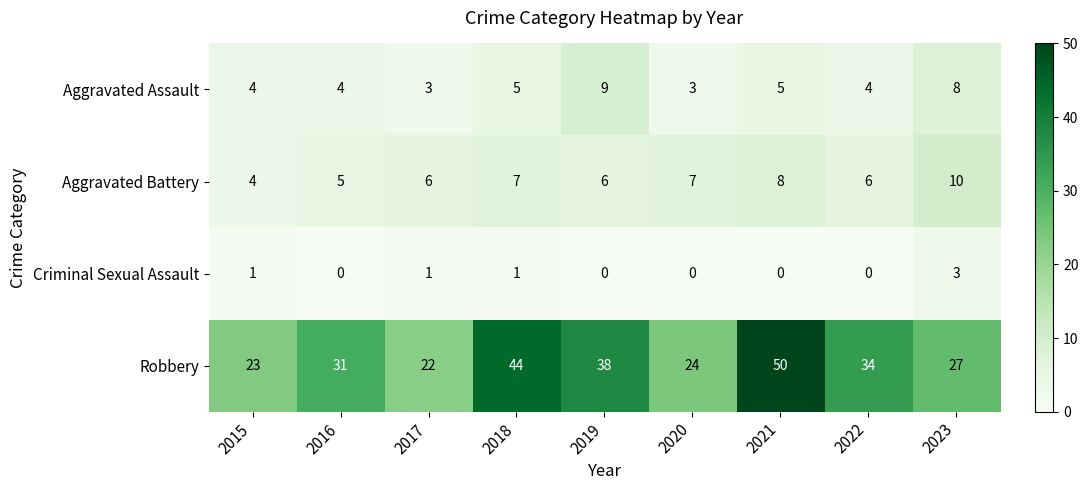

Which series changed the most between 2021 and 2022?

Robbery